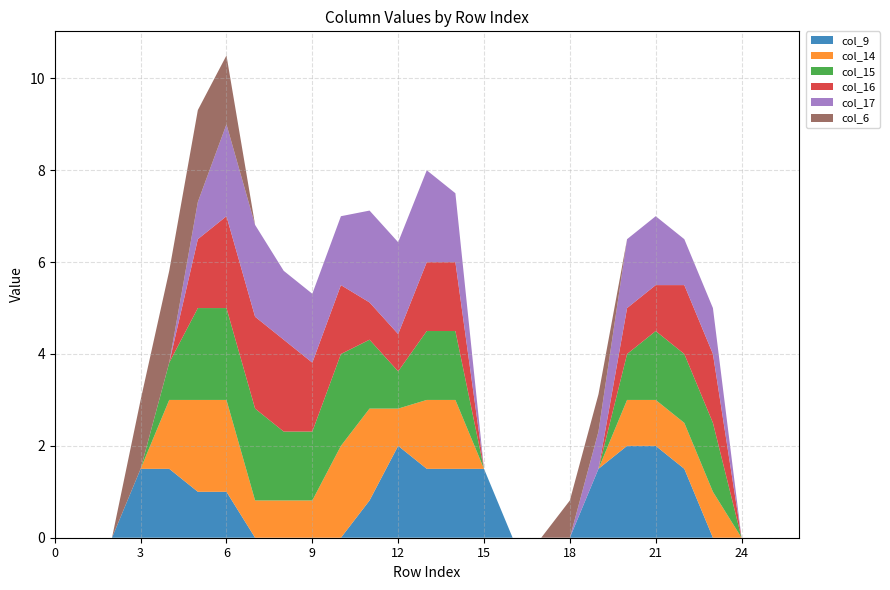

Reading left to right, transcribe all the data shown in this chart.

col_9: 0=0.0	1=0.0	2=0.0	3=1.5	4=1.5	5=1.0	6=1.0	7=0.0	8=0.0	9=0.0	10=0.0	11=0.8	12=2.0	13=1.5	14=1.5	15=1.5	16=0.0	17=0.0	18=0.0	19=1.5	20=2.0	21=2.0	22=1.5	23=0.0	24=0.0	25=0.0	26=0.0
col_14: 0=0.0	1=0.0	2=0.0	3=0.0	4=1.5	5=2.0	6=2.0	7=0.8	8=0.8	9=0.8	10=2.0	11=2.0	12=0.8	13=1.5	14=1.5	15=0.0	16=0.0	17=0.0	18=0.0	19=0.0	20=1.0	21=1.0	22=1.0	23=1.0	24=0.0	25=0.0	26=0.0
col_15: 0=0.0	1=0.0	2=0.0	3=0.0	4=0.8	5=2.0	6=2.0	7=2.0	8=1.5	9=1.5	10=2.0	11=1.5	12=0.8	13=1.5	14=1.5	15=0.0	16=0.0	17=0.0	18=0.0	19=0.0	20=1.0	21=1.5	22=1.5	23=1.5	24=0.0	25=0.0	26=0.0
col_16: 0=0.0	1=0.0	2=0.0	3=0.0	4=0.0	5=1.5	6=2.0	7=2.0	8=2.0	9=1.5	10=1.5	11=0.8	12=0.8	13=1.5	14=1.5	15=0.0	16=0.0	17=0.0	18=0.0	19=0.0	20=1.0	21=1.0	22=1.5	23=1.5	24=0.0	25=0.0	26=0.0
col_17: 0=0.0	1=0.0	2=0.0	3=0.0	4=0.0	5=0.8	6=2.0	7=2.0	8=1.5	9=1.5	10=1.5	11=2.0	12=2.0	13=2.0	14=1.5	15=0.0	16=0.0	17=0.0	18=0.0	19=0.8	20=1.5	21=1.5	22=1.0	23=1.0	24=0.0	25=0.0	26=0.0
col_6: 0=0.0	1=0.0	2=0.0	3=1.5	4=2.0	5=2.0	6=1.5	7=0.0	8=0.0	9=0.0	10=0.0	11=0.0	12=0.0	13=0.0	14=0.0	15=0.0	16=0.0	17=0.0	18=0.8	19=0.8	20=0.0	21=0.0	22=0.0	23=0.0	24=0.0	25=0.0	26=0.0